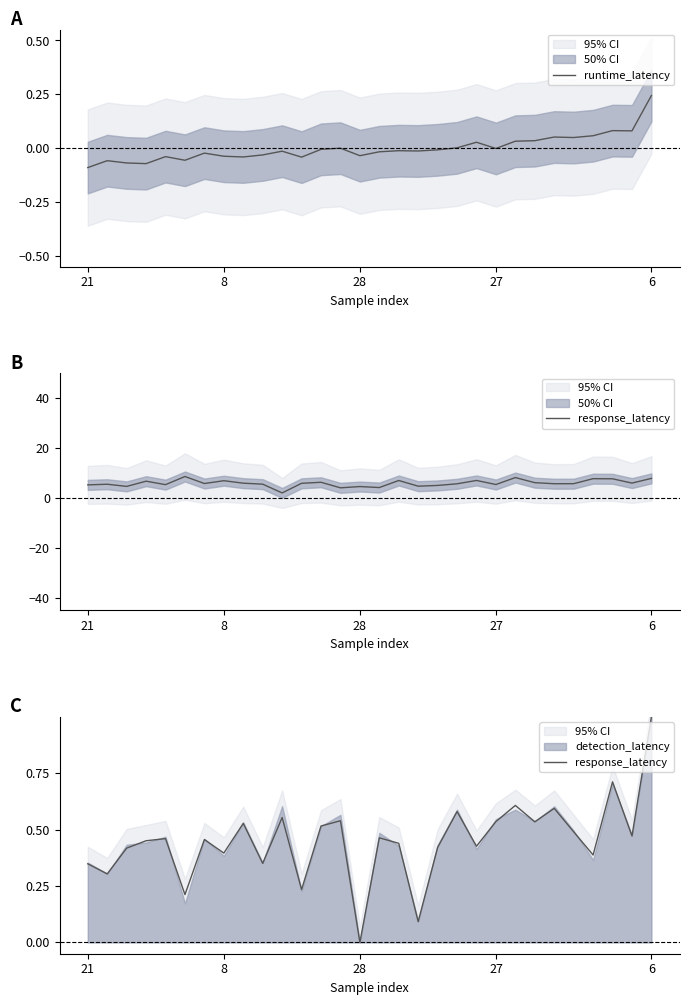

At 21, list the series in order from smallest to largest.

runtime_latency, response_latency